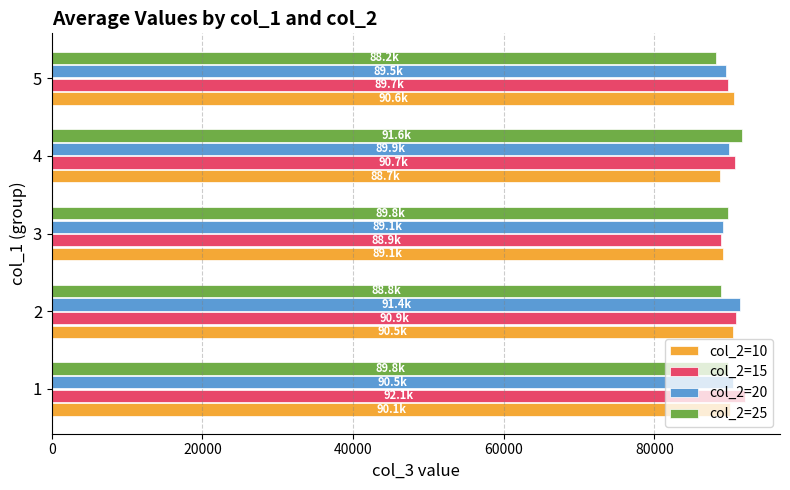

What is the total value across all series at 4?

360918.0